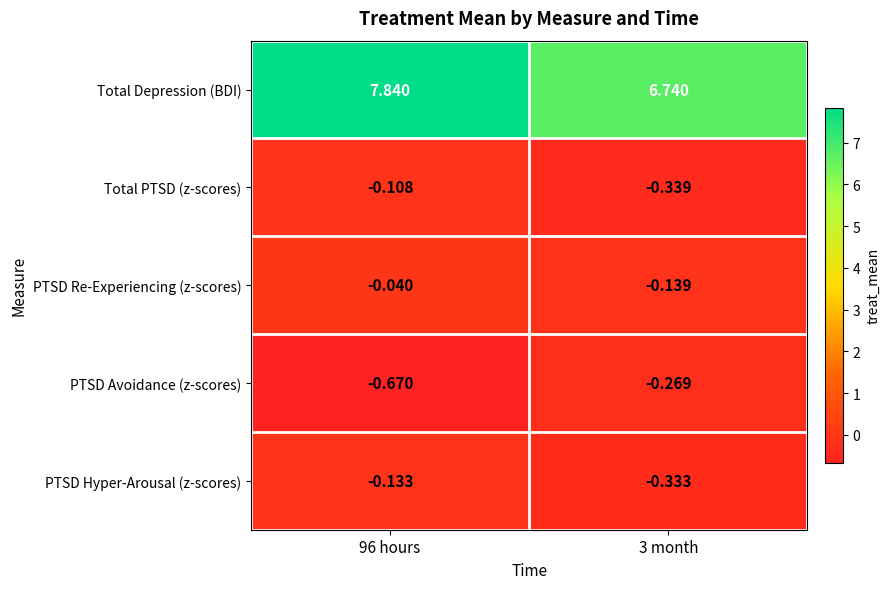

Which series has the largest total across all categories?

Total Depression (BDI)